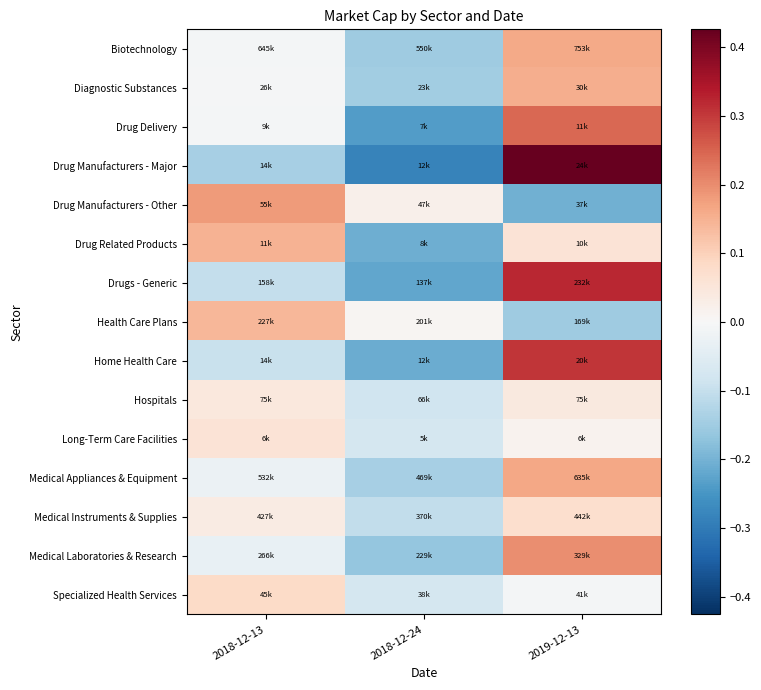

Reading right to left, transcribe all the data shown in this chart.

Biotechnology: 2019-12-13=0.2	2018-12-24=-0.2	2018-12-13=-0.0
Diagnostic Substances: 2019-12-13=0.2	2018-12-24=-0.1	2018-12-13=-0.0
Drug Delivery: 2019-12-13=0.2	2018-12-24=-0.2	2018-12-13=-0.0
Drug Manufacturers - Major: 2019-12-13=0.4	2018-12-24=-0.3	2018-12-13=-0.1
Drug Manufacturers - Other: 2019-12-13=-0.2	2018-12-24=0.0	2018-12-13=0.2
Drug Related Products: 2019-12-13=0.1	2018-12-24=-0.2	2018-12-13=0.1
Drugs - Generic: 2019-12-13=0.3	2018-12-24=-0.2	2018-12-13=-0.1
Health Care Plans: 2019-12-13=-0.2	2018-12-24=0.0	2018-12-13=0.1
Home Health Care: 2019-12-13=0.3	2018-12-24=-0.2	2018-12-13=-0.1
Hospitals: 2019-12-13=0.0	2018-12-24=-0.1	2018-12-13=0.0
Long-Term Care Facilities: 2019-12-13=0.0	2018-12-24=-0.1	2018-12-13=0.1
Medical Appliances & Equipment: 2019-12-13=0.2	2018-12-24=-0.1	2018-12-13=-0.0
Medical Instruments & Supplies: 2019-12-13=0.1	2018-12-24=-0.1	2018-12-13=0.0
Medical Laboratories & Research: 2019-12-13=0.2	2018-12-24=-0.2	2018-12-13=-0.0
Specialized Health Services: 2019-12-13=-0.0	2018-12-24=-0.1	2018-12-13=0.1